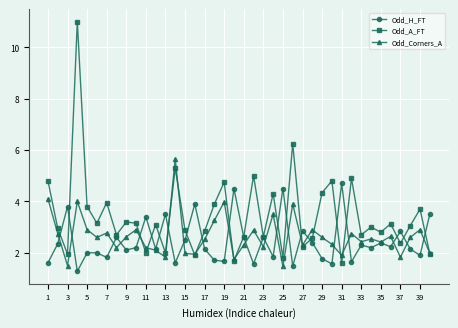

List the series in order of their peak value, highest first.

Odd_A_FT, Odd_Corners_A, Odd_H_FT